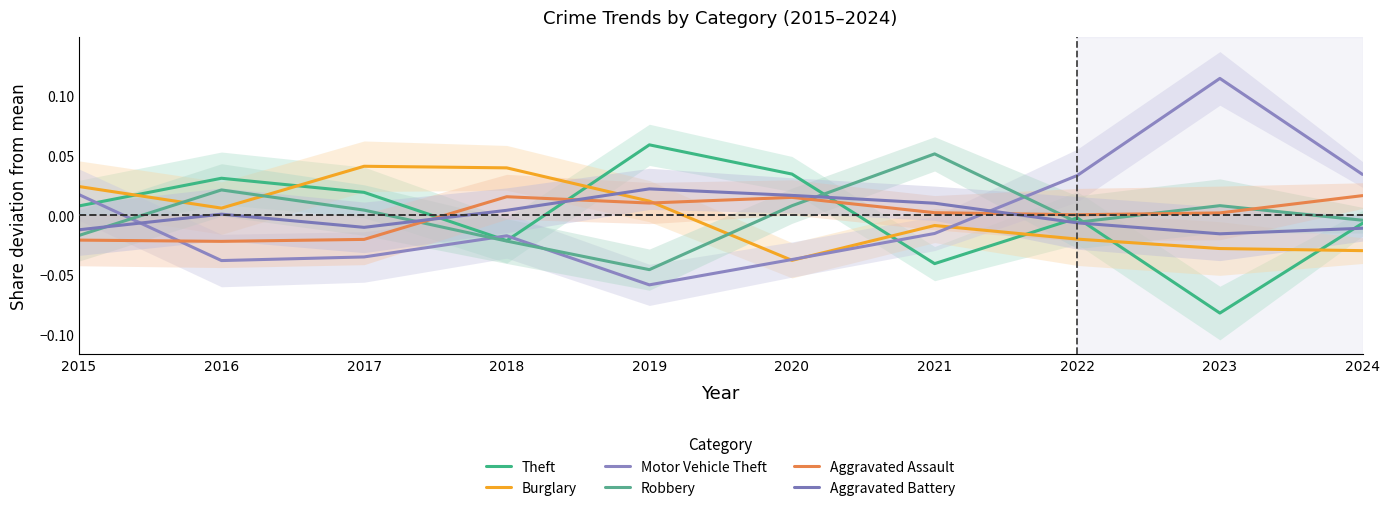

Which category has the highest value across all series?

2023